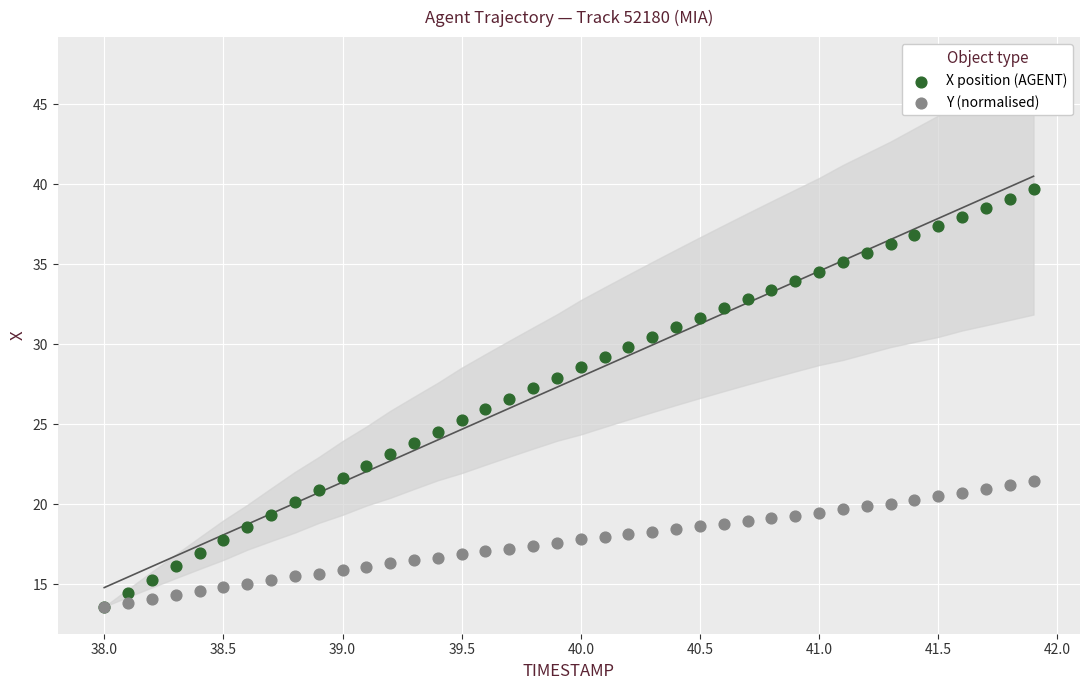

Which series has the widest spread of Y values?

X position (AGENT)